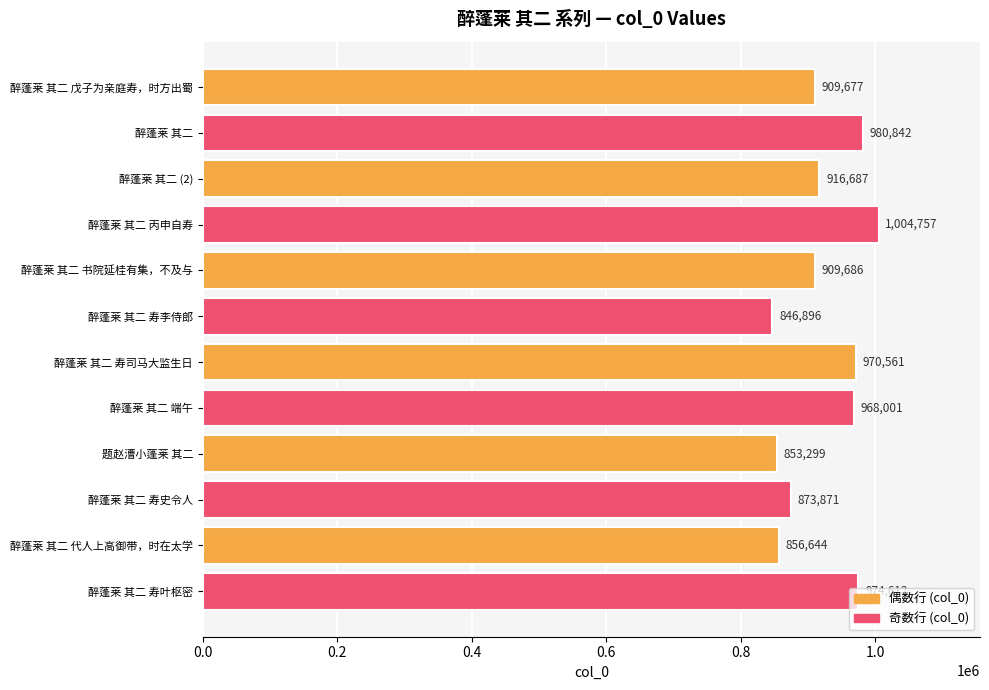

What is the value of the 3rd bar from the top?

916687